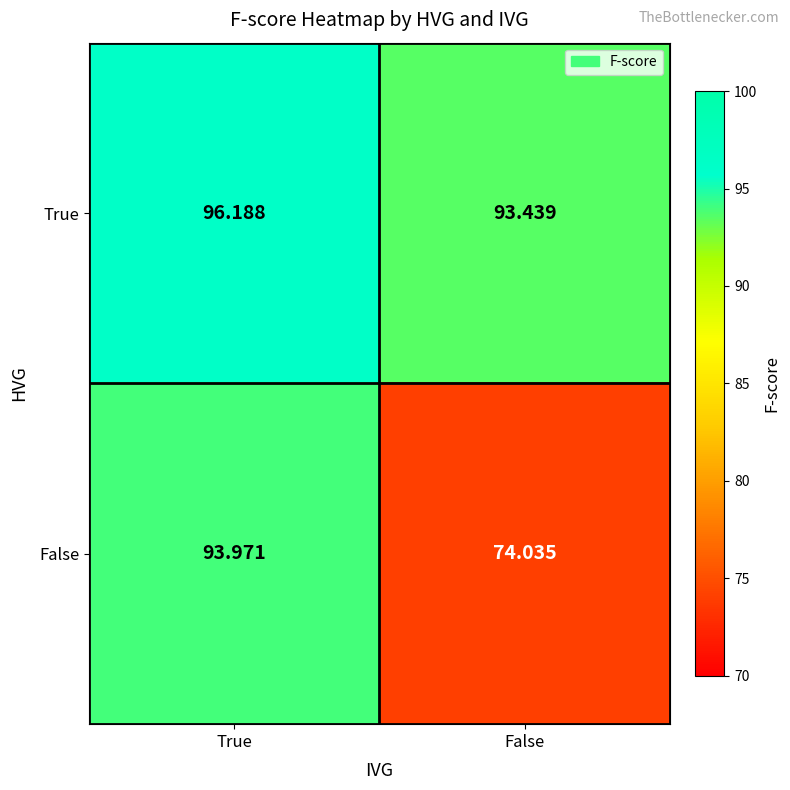

At False, list the series in order from smallest to largest.

False, True